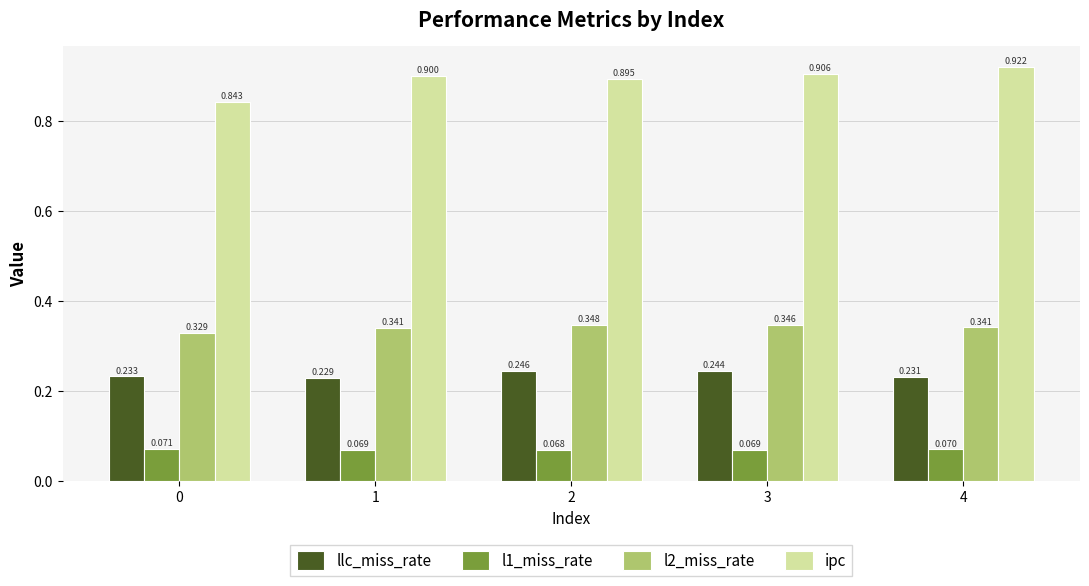

Is the value of l2_miss_rate at 2 greater than the value of ipc at 2?

No